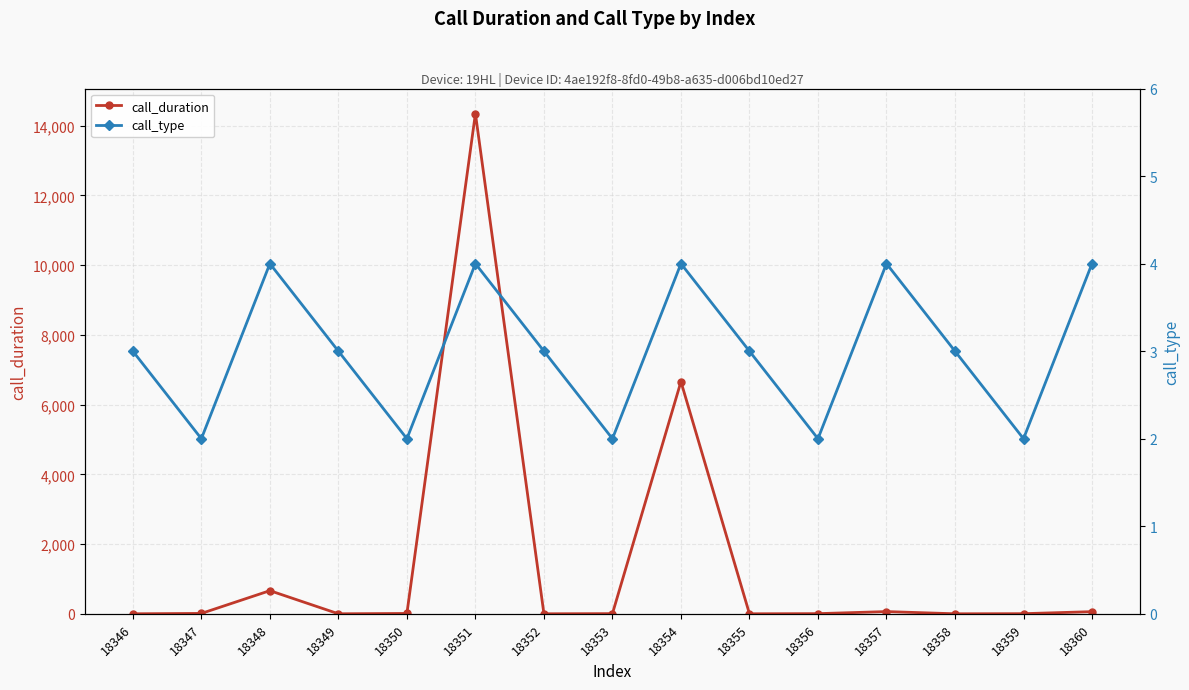

Which label corresponds to the smallest value in the chart?

18346